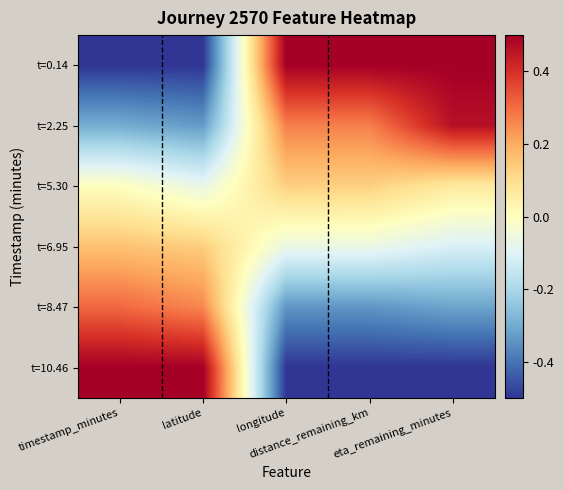

Which label corresponds to the smallest value in the chart?

timestamp_minutes